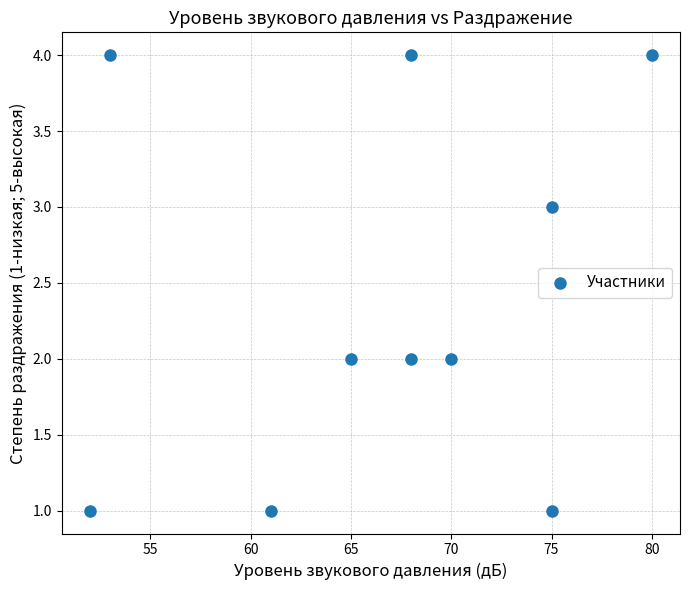

What is the range of X values (max minus min)?

28